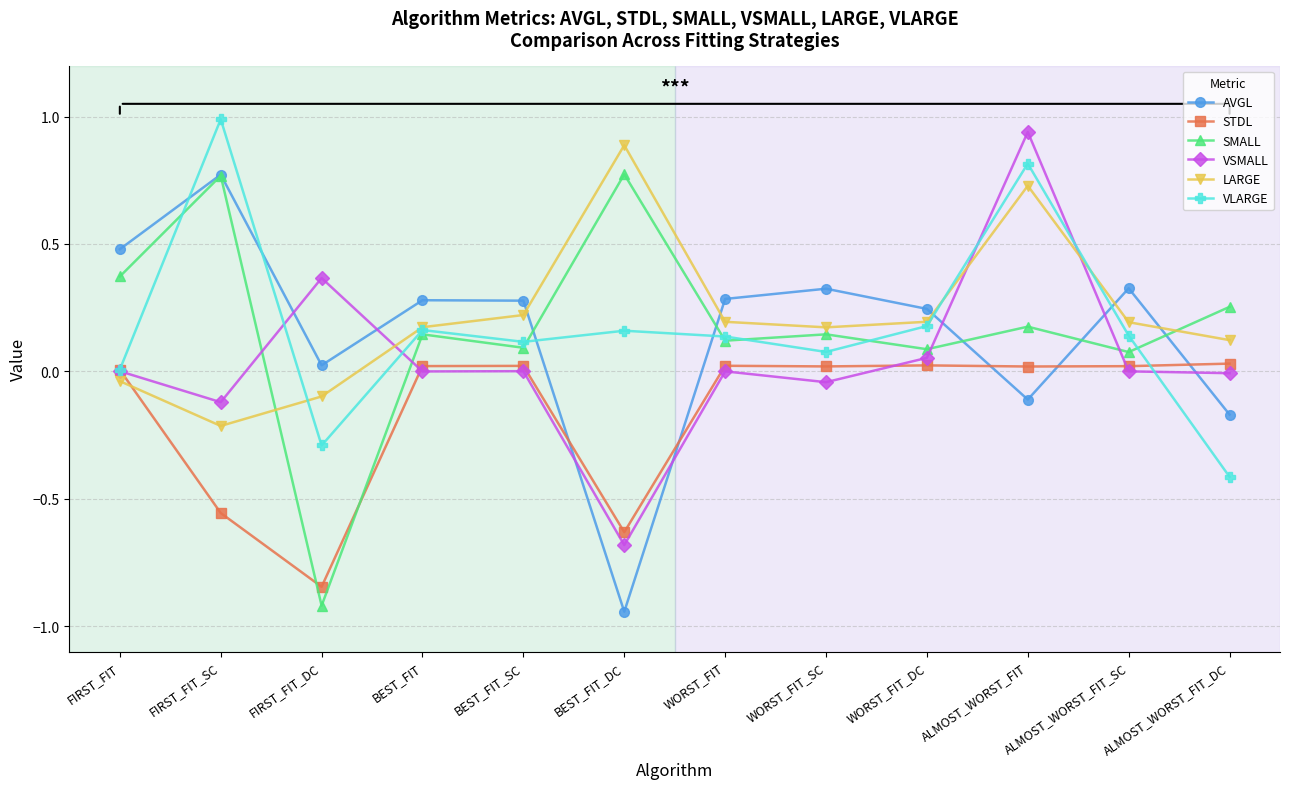

Count the number of data series in this chart.

6